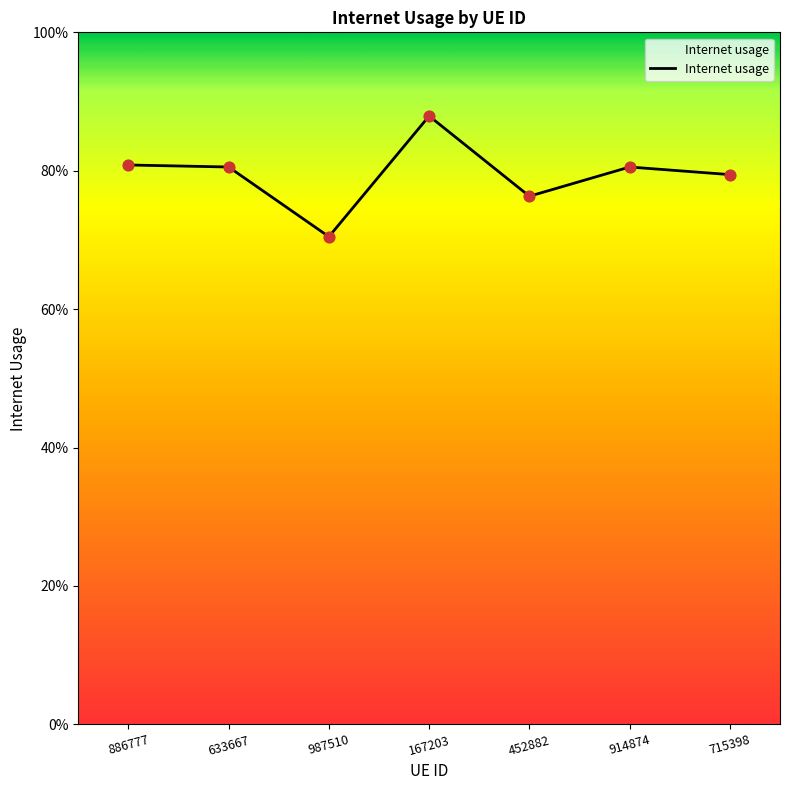

Between 987510 and 452882, which is larger?

452882